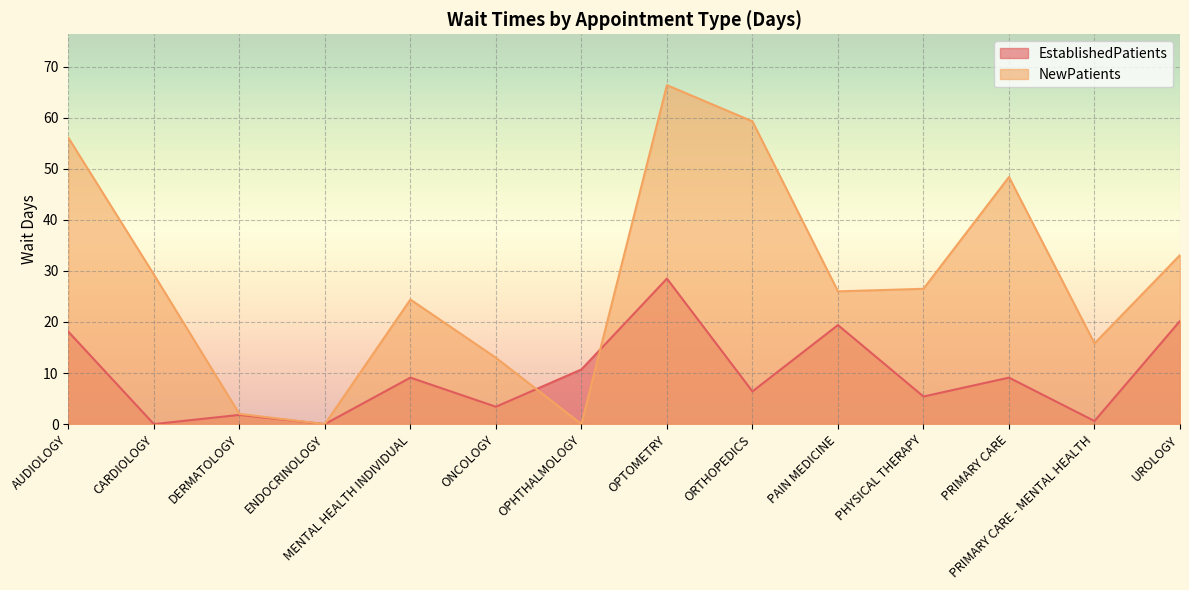

Rank the series by their average value, from highest to lowest.

NewPatients, EstablishedPatients